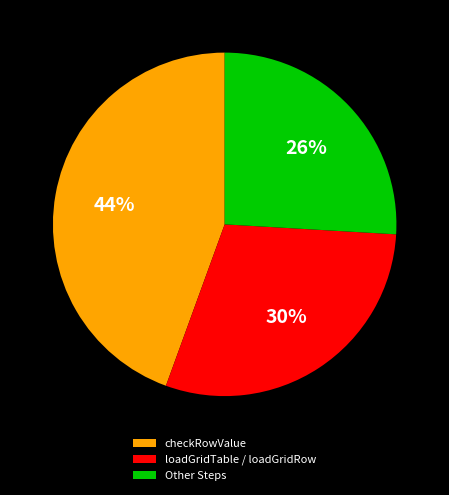

Count the number of slices in the pie.

3